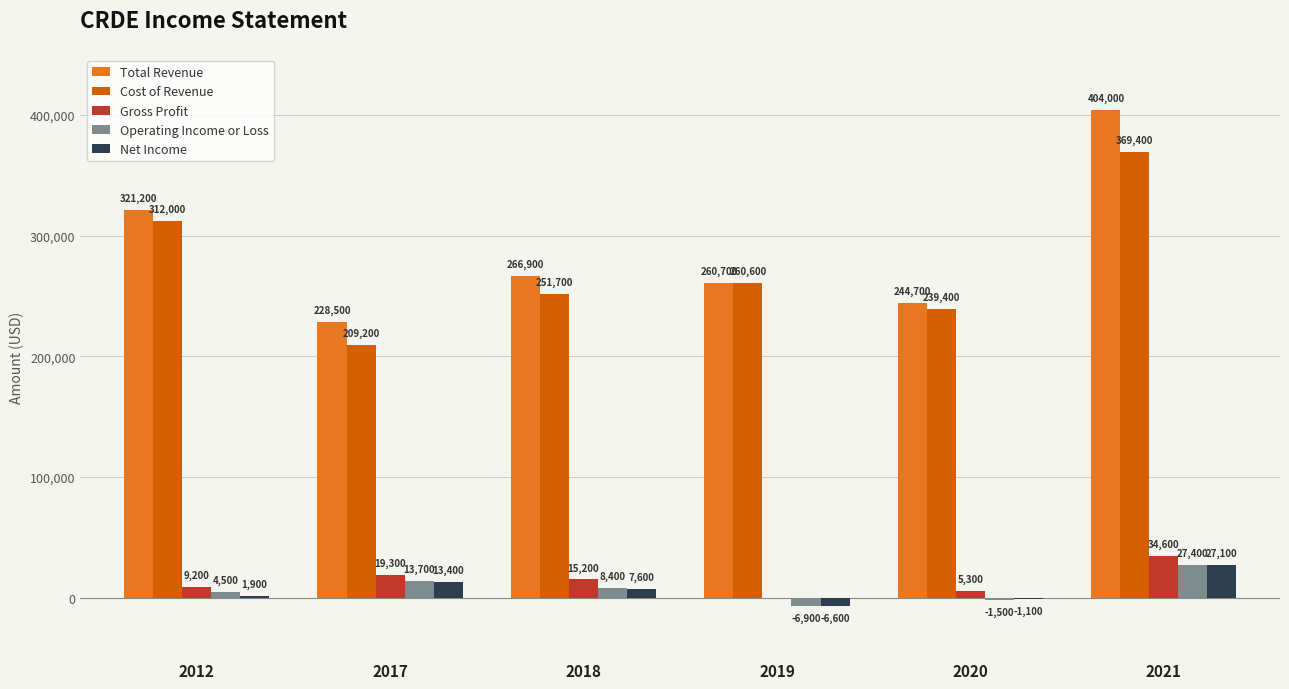

How many groups of bars are there?

6